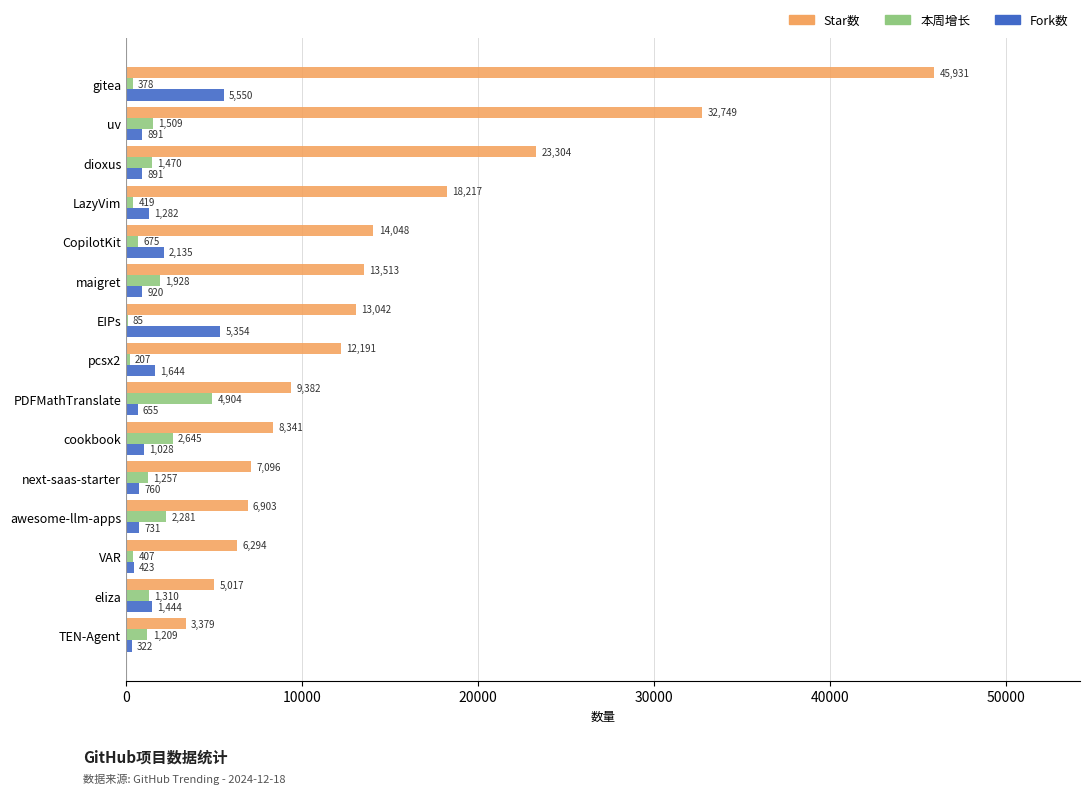

What is the sum of the Fork数 values at maigret and TEN-Agent?

1242